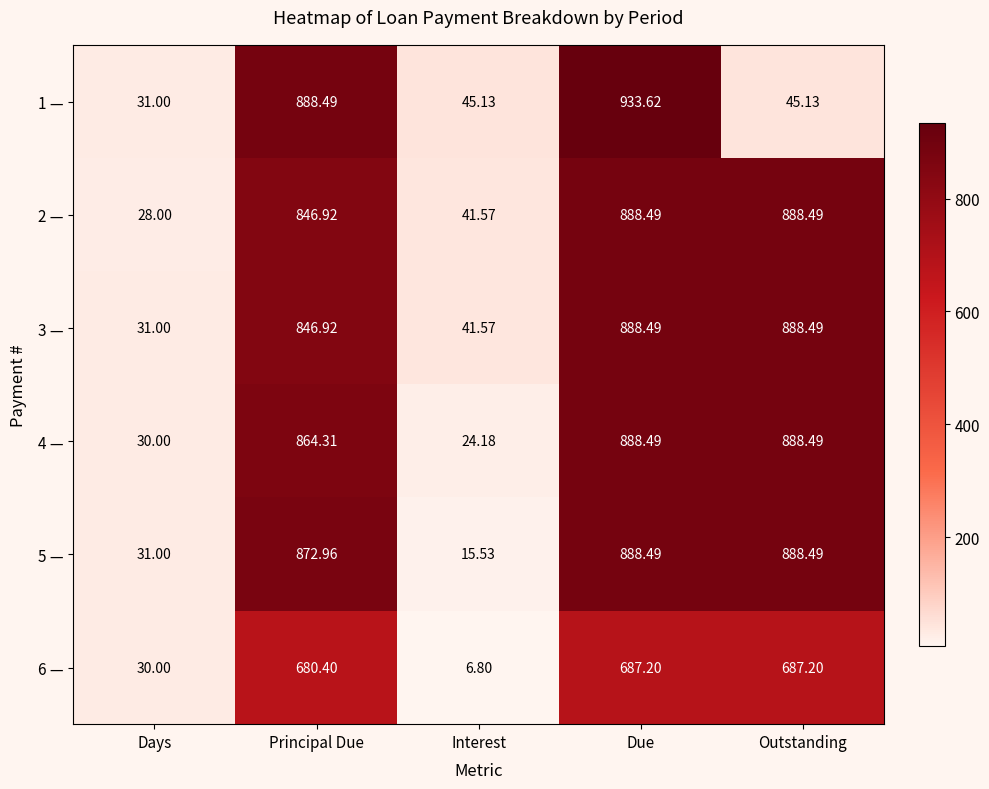

What is the smallest value displayed?

6.8